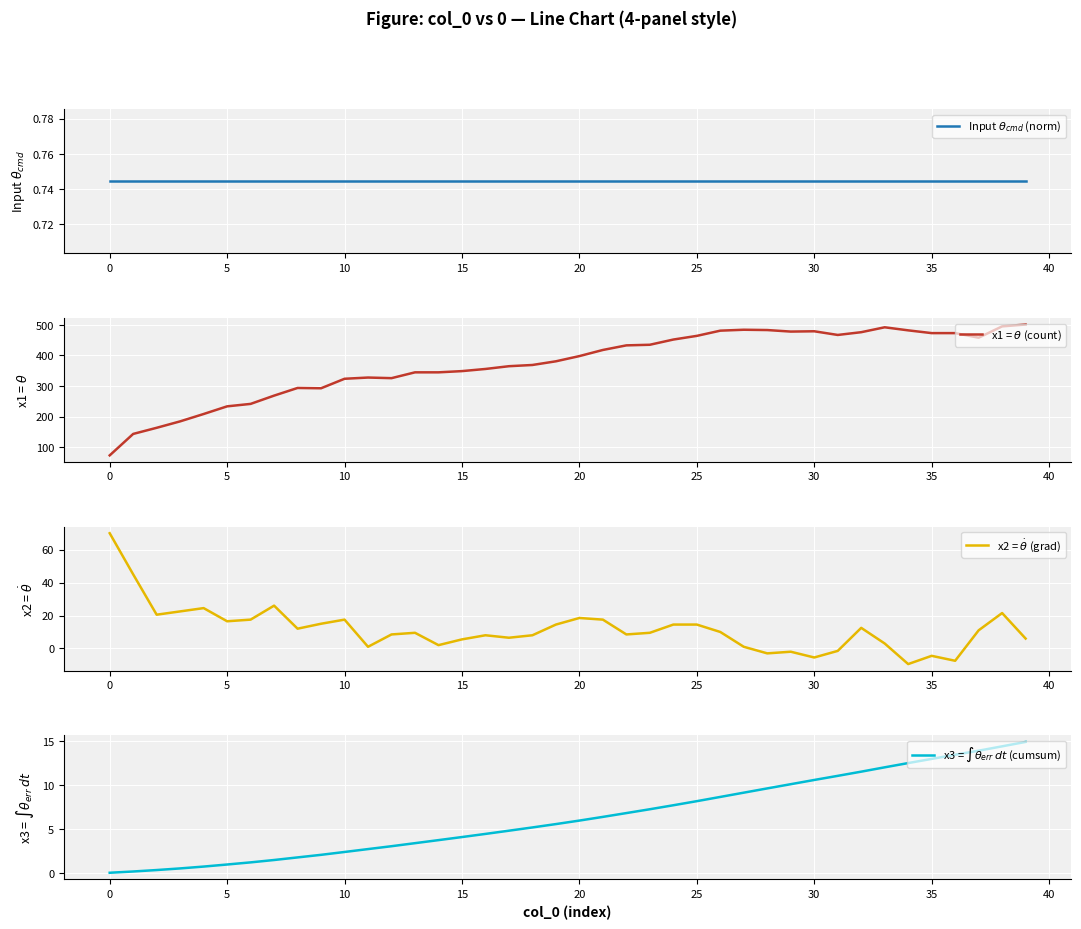

What is the difference between the x3 = $\int\theta_{err}\,dt$ (cumsum) values at 5 and 30?

9.6